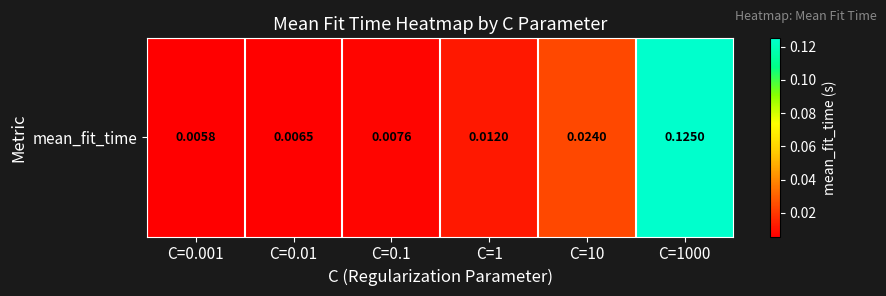

What is the change in value from C=1 to C=1000?

+0.1